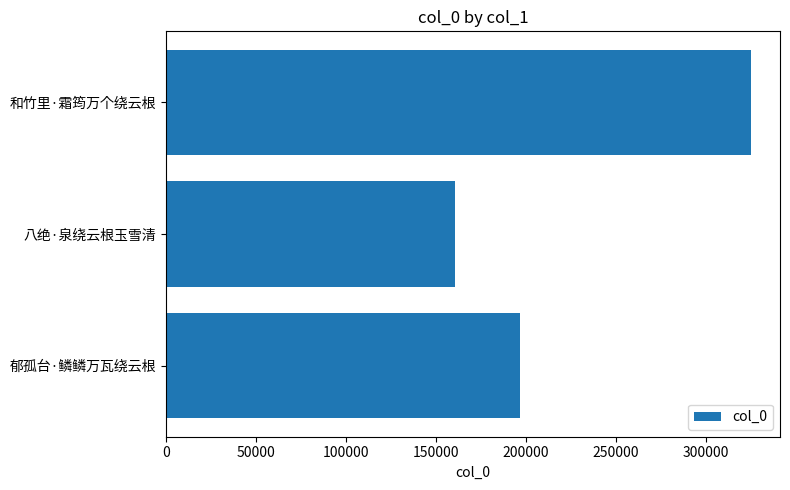

How many distinct data groups are displayed?

1